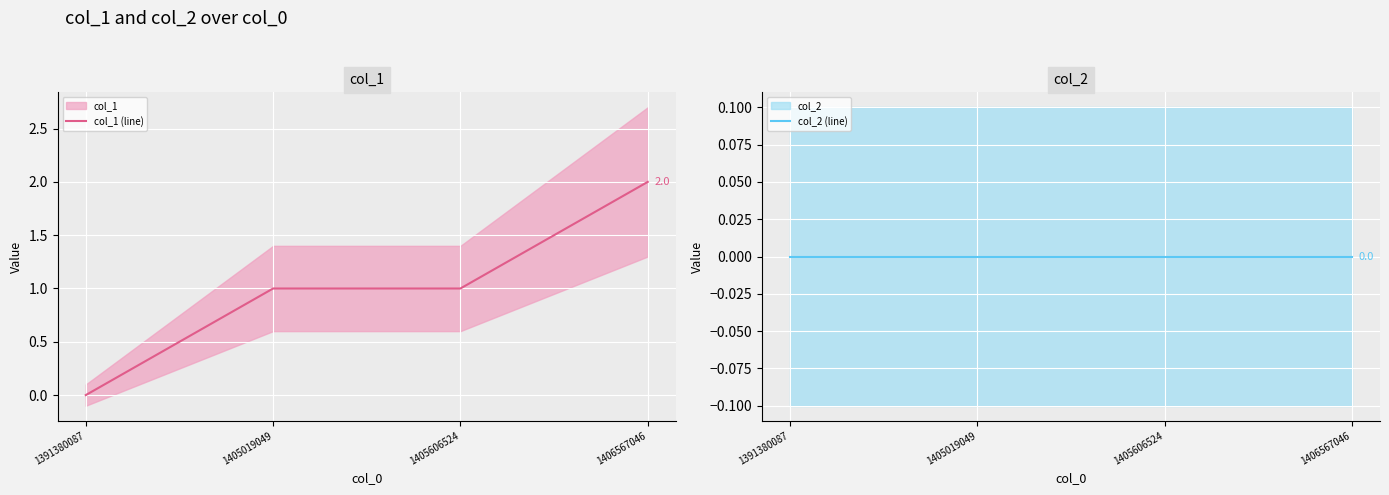

What is the greatest value displayed?

2